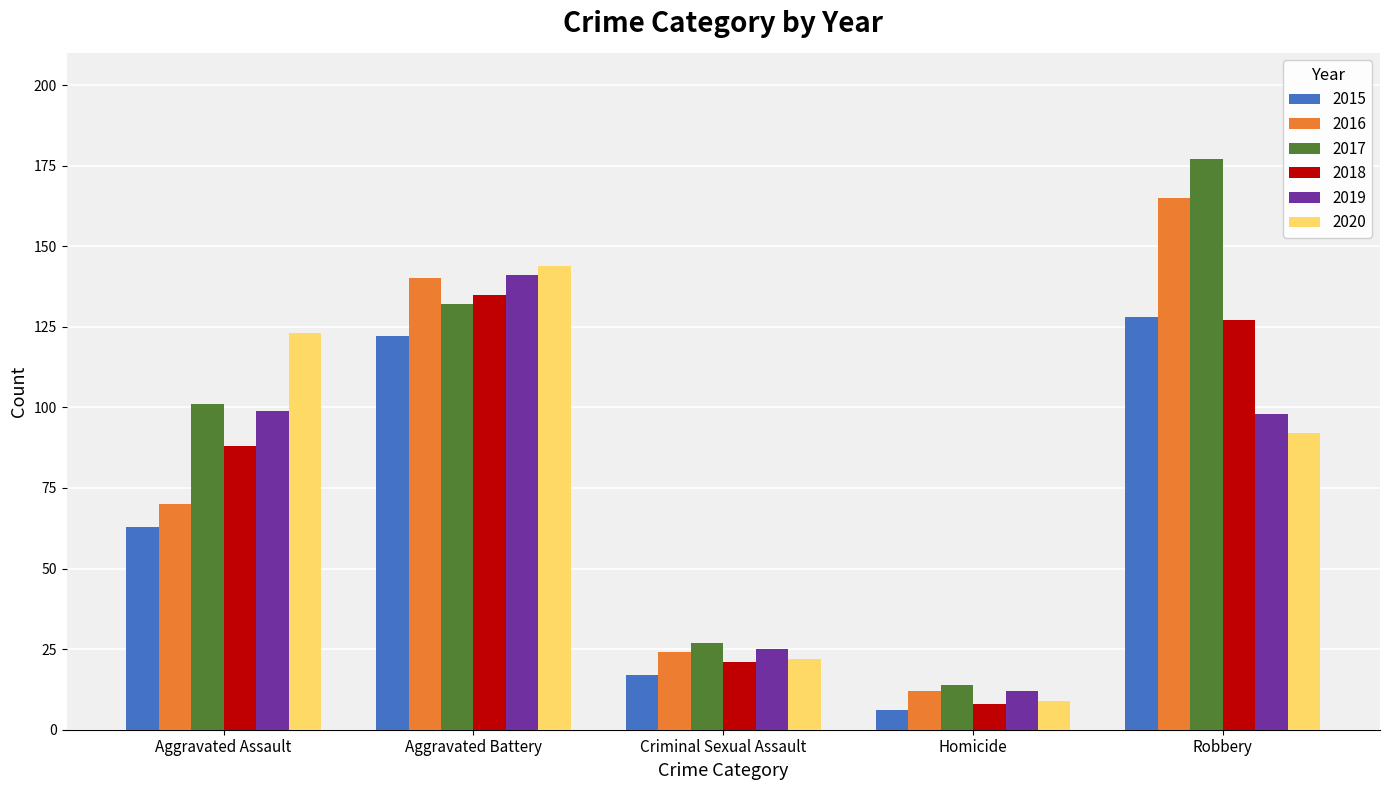

What is the value of the 2018 bar at the 5th from the left?

127